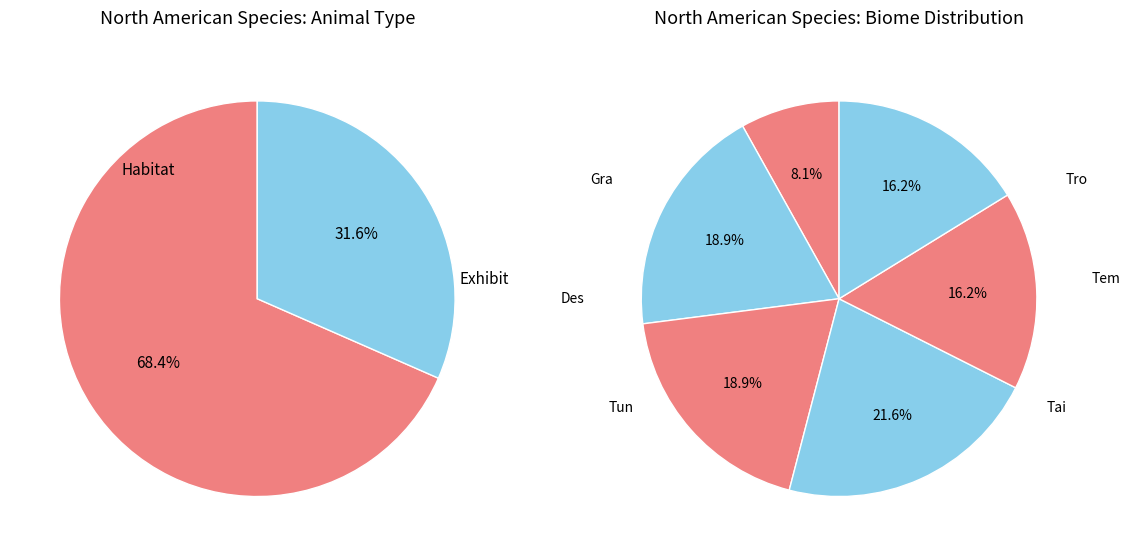

Which slice represents more than half of the pie?

Habitat